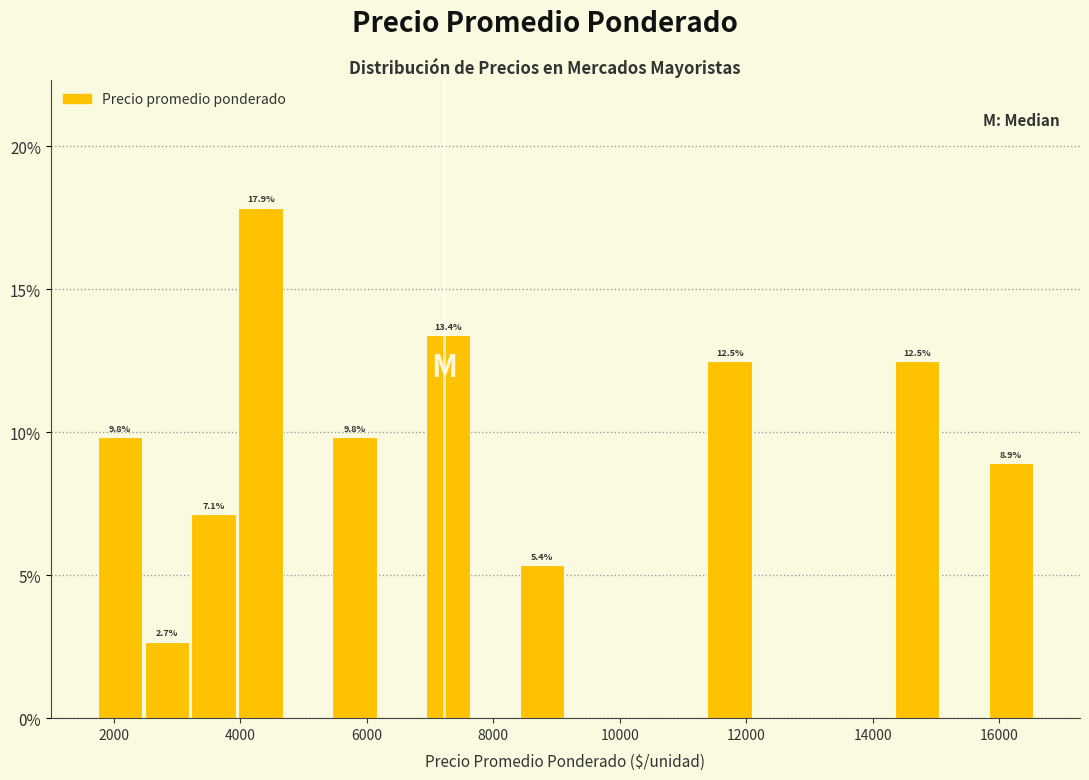

Around what value on the x-axis is the tallest bar? Give the approximate position of its centre, as read against the axis.

4400